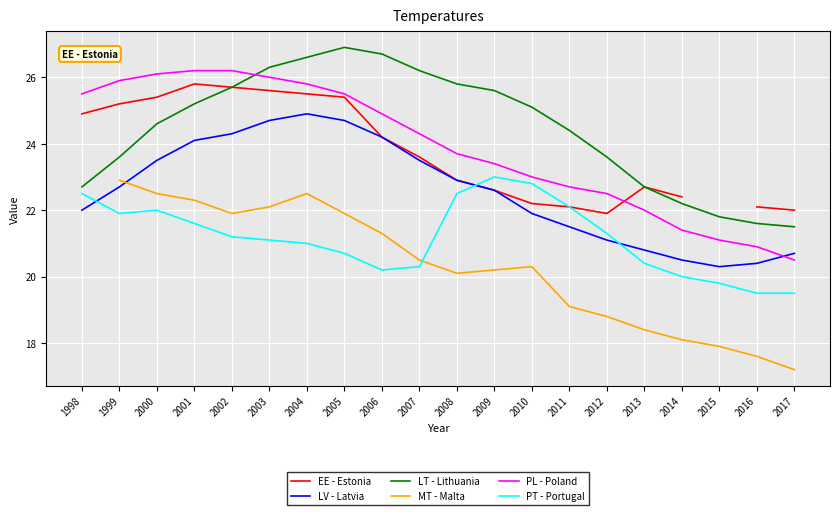

True or false: EE - Estonia and LT - Lithuania cross at least once.

False